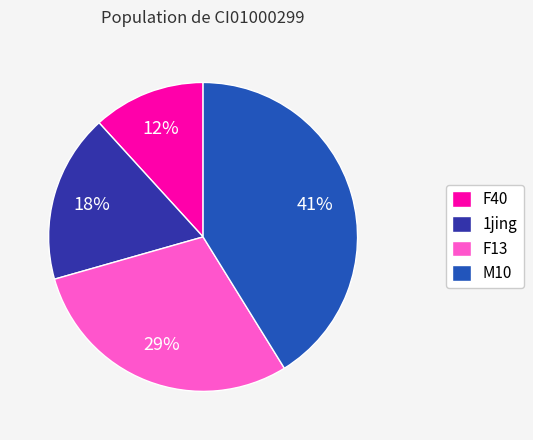

Is the sum of 1jing and M10 greater than half?

Yes